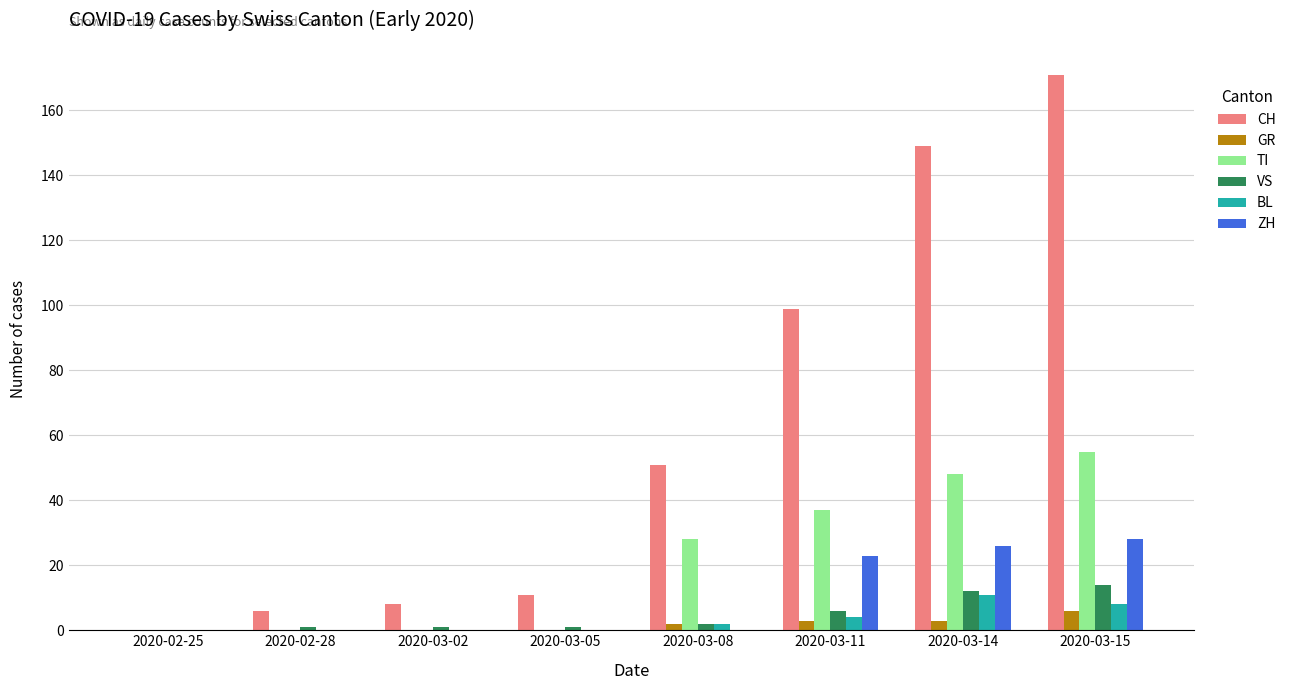

Count the number of categories in the chart.

8